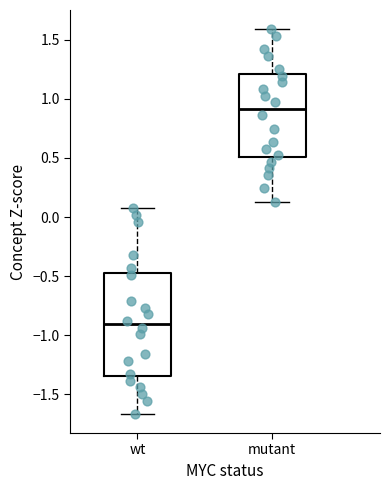

Reading left to right, read every box against the y-axis: the position of its median line, the range the box covers, and the ends of its whiskers. The values are not printed on the chart, so give them approximately, as read against the axis.

wt: median -0.90, box -1.35 to -0.45, whiskers -1.65 to 0.05
mutant: median 0.90, box 0.50 to 1.20, whiskers 0.15 to 1.60